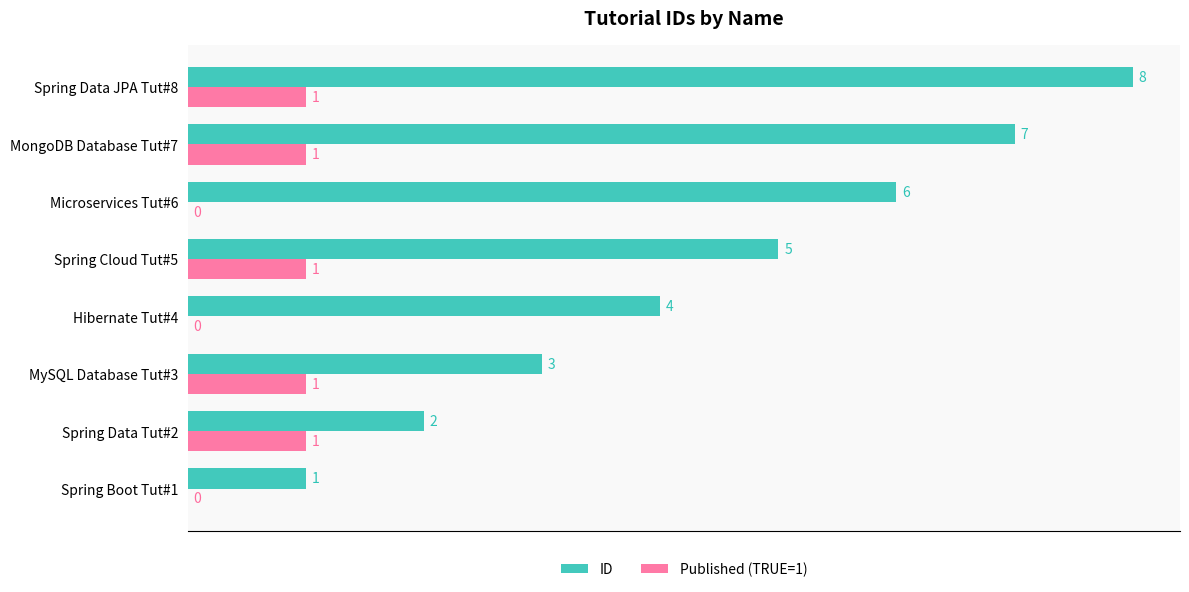

What are all the series names shown in the legend?

ID, Published (TRUE=1)